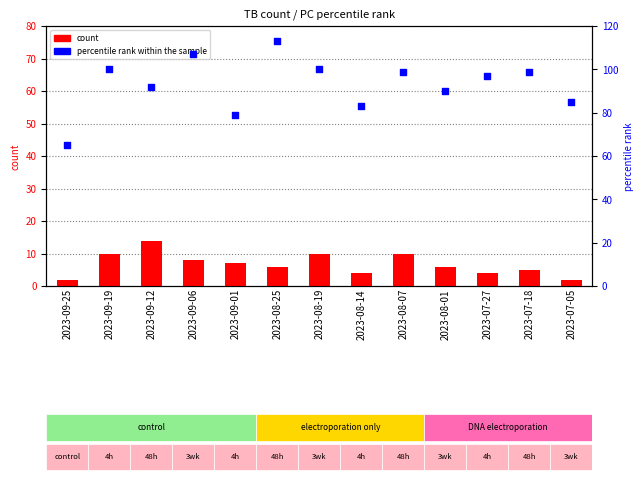

What is the total value across all series at 2023-08-25?

119